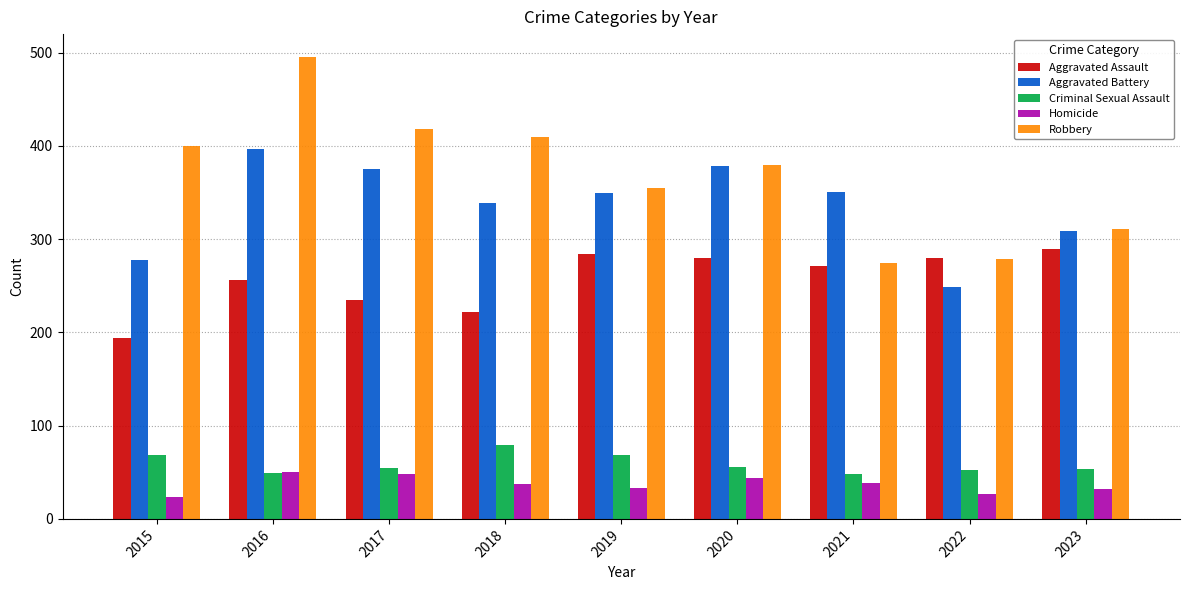

What is the average value of the Aggravated Battery series?

336